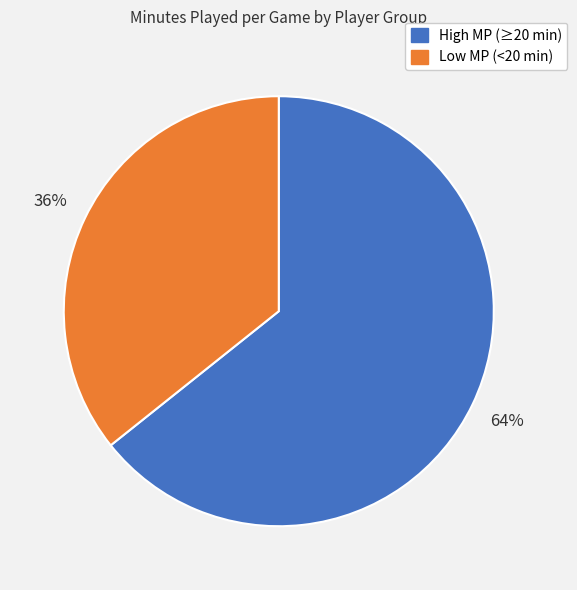

Is there a majority slice in this chart?

Yes